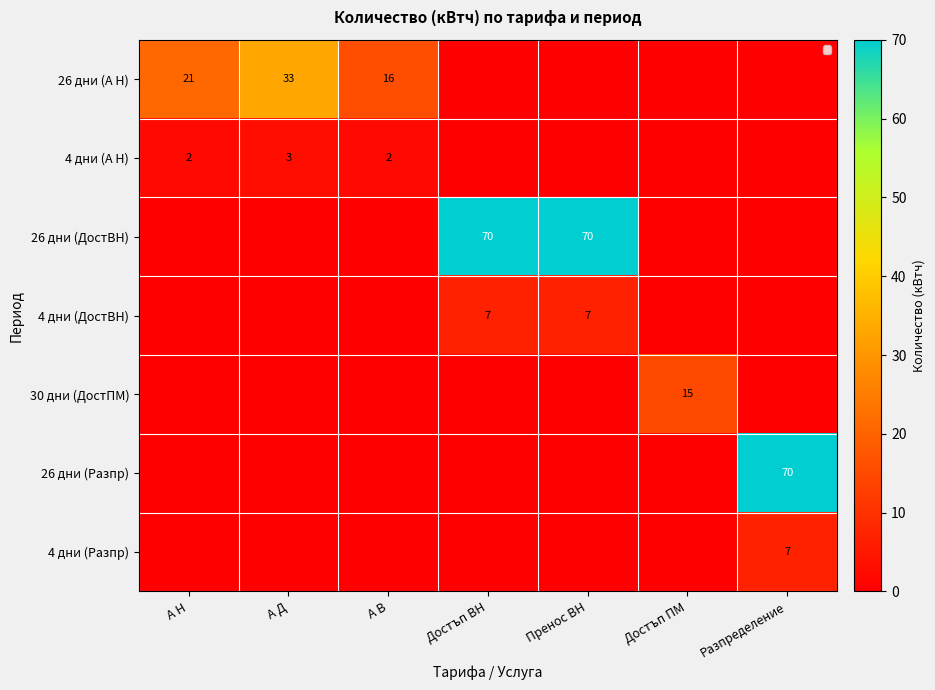

Is the value of 26 дни (А Н) at Достъп ВН greater than the value of 4 дни (А Н) at А Н?

No